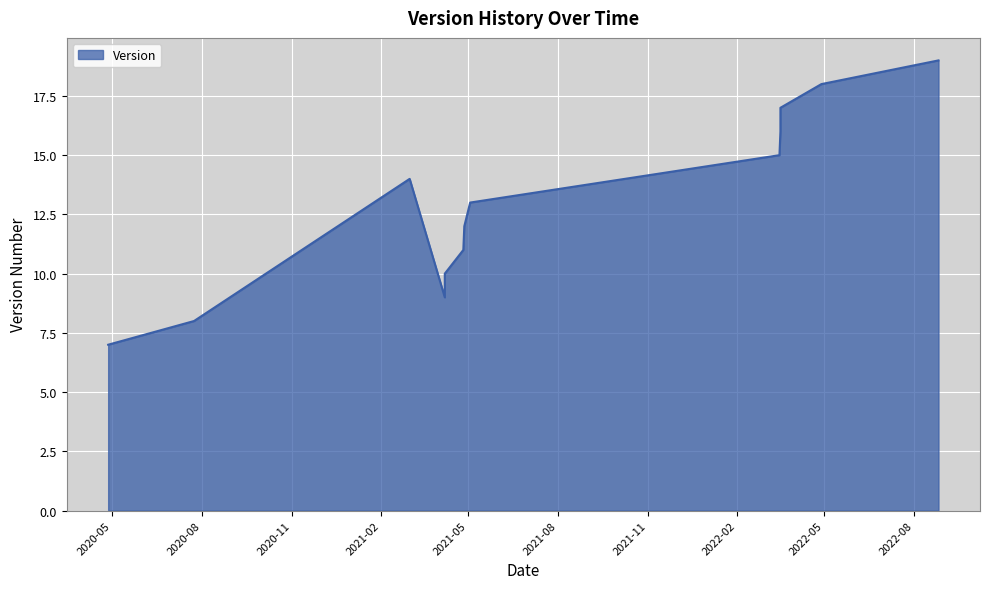

How many values are below 13?

6